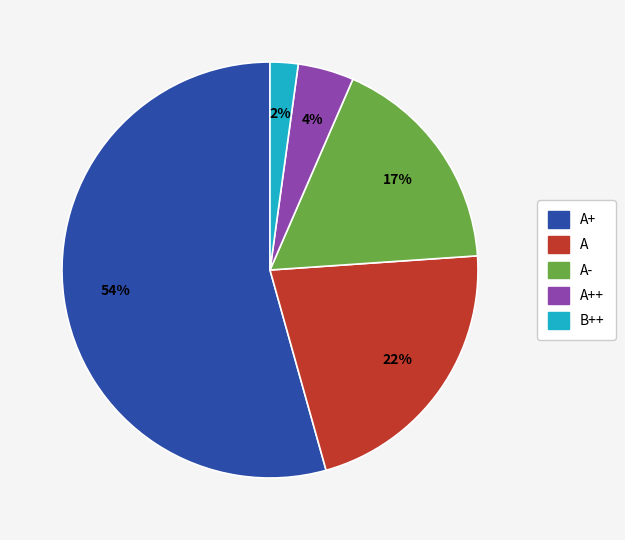

To the nearest percent, what is the average slice percentage?

20%